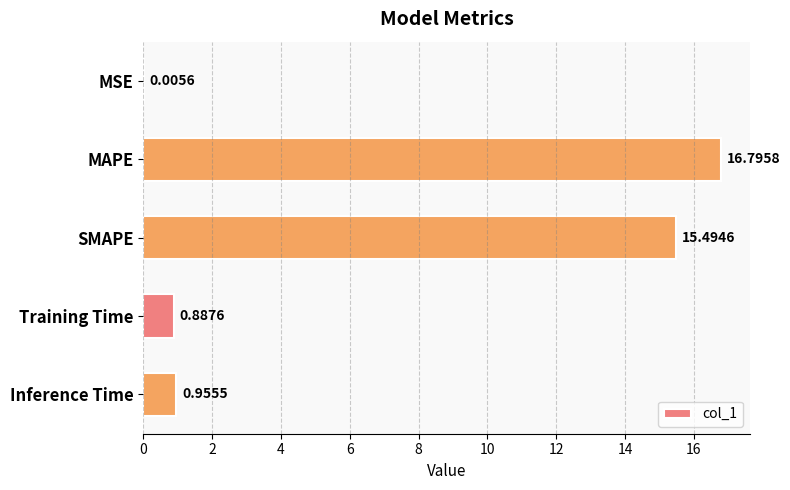

What is the sum of the values at SMAPE and Training Time?

16.4